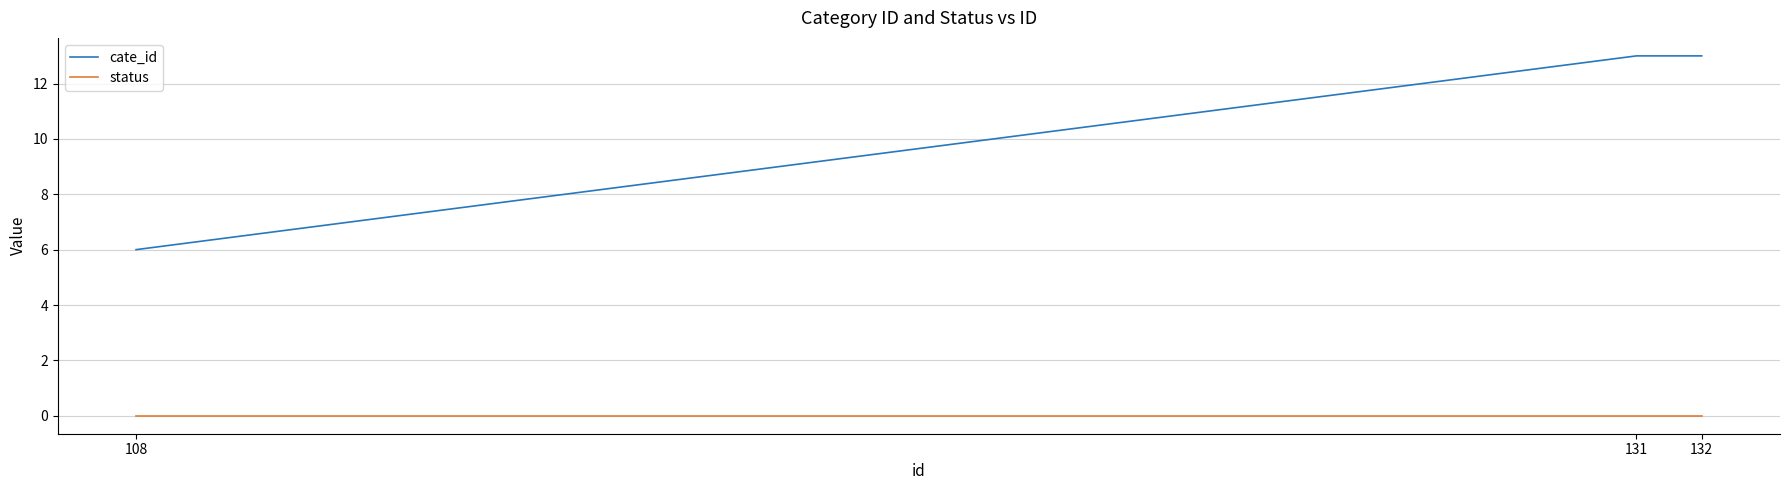

What is the spread (max minus min) of values at 108?

6